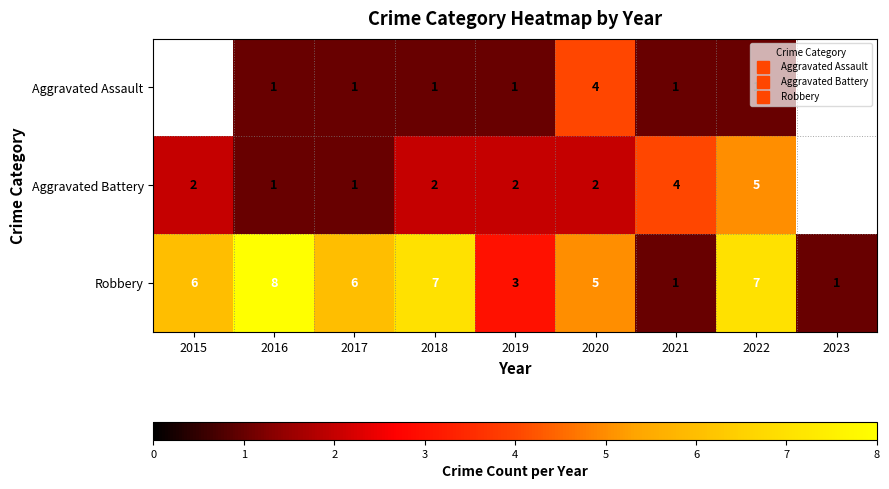

What is the smallest value displayed?

1.0